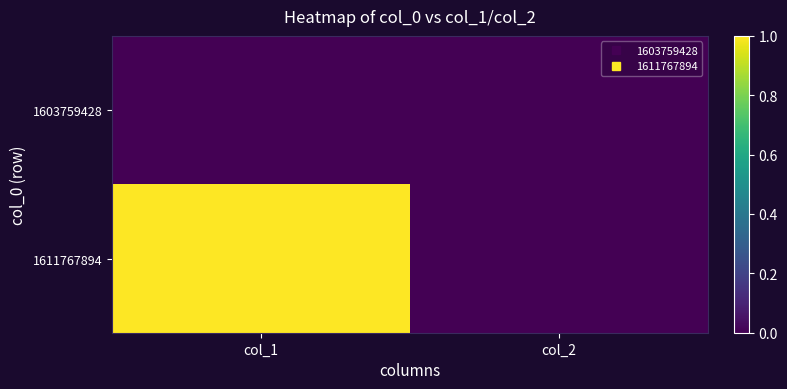

At which category is the sum across all series the highest?

col_1